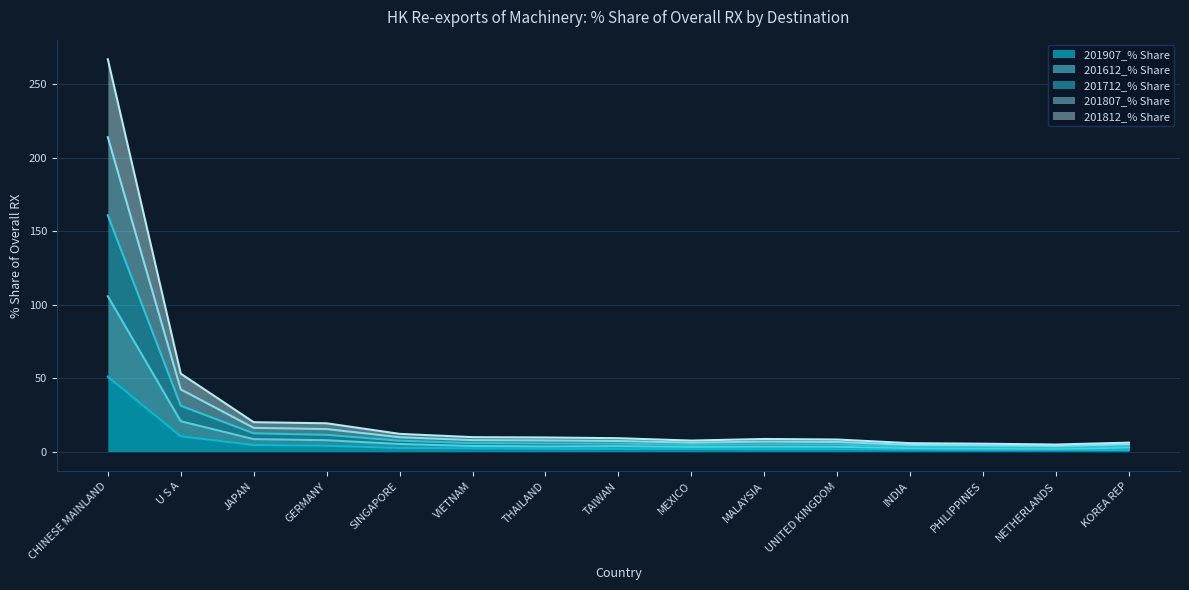

At which category does 201807_% Share reach its first local valley?

MEXICO